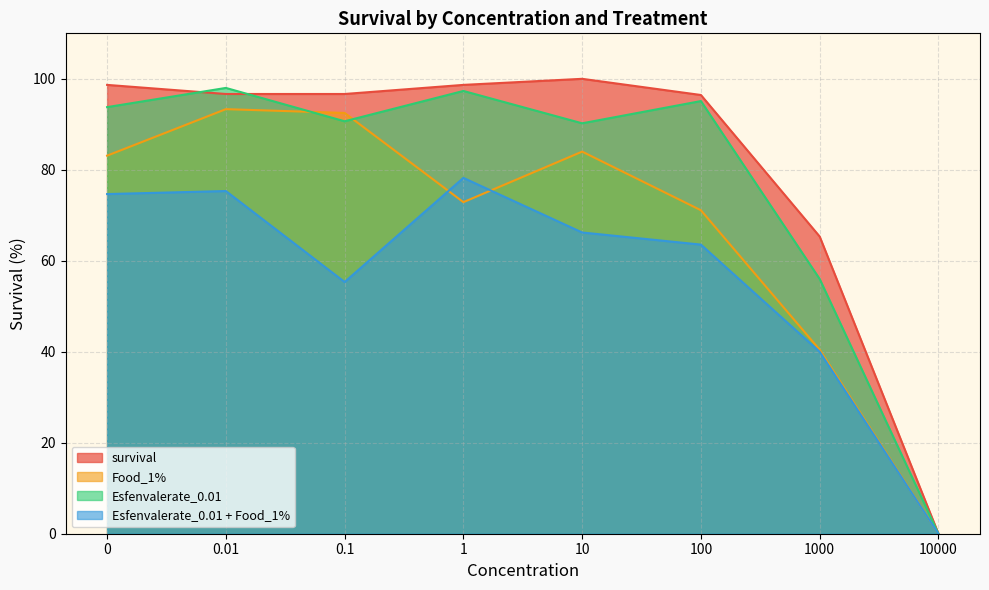

What is the sum of the Esfenvalerate_0.01 values at 1000 and 10?

146.2